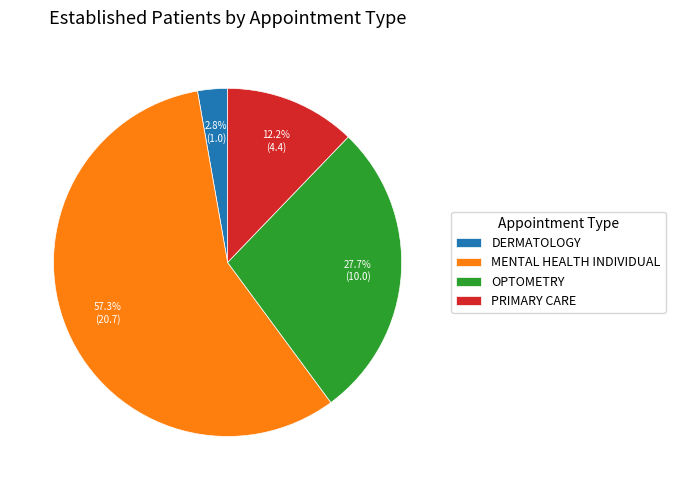

Which slice is the largest?

MENTAL HEALTH INDIVIDUAL